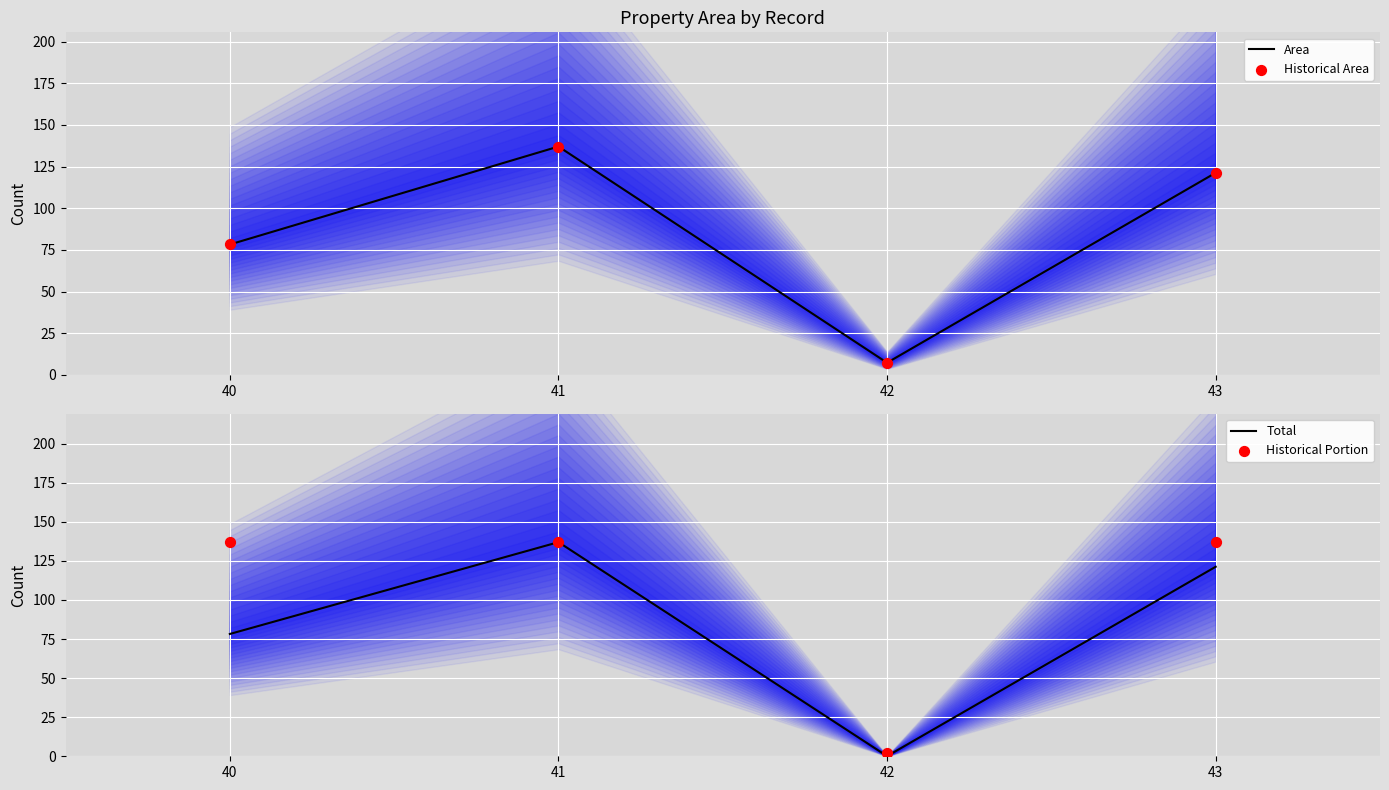

Which series has the largest Y range (max minus min)?

Total